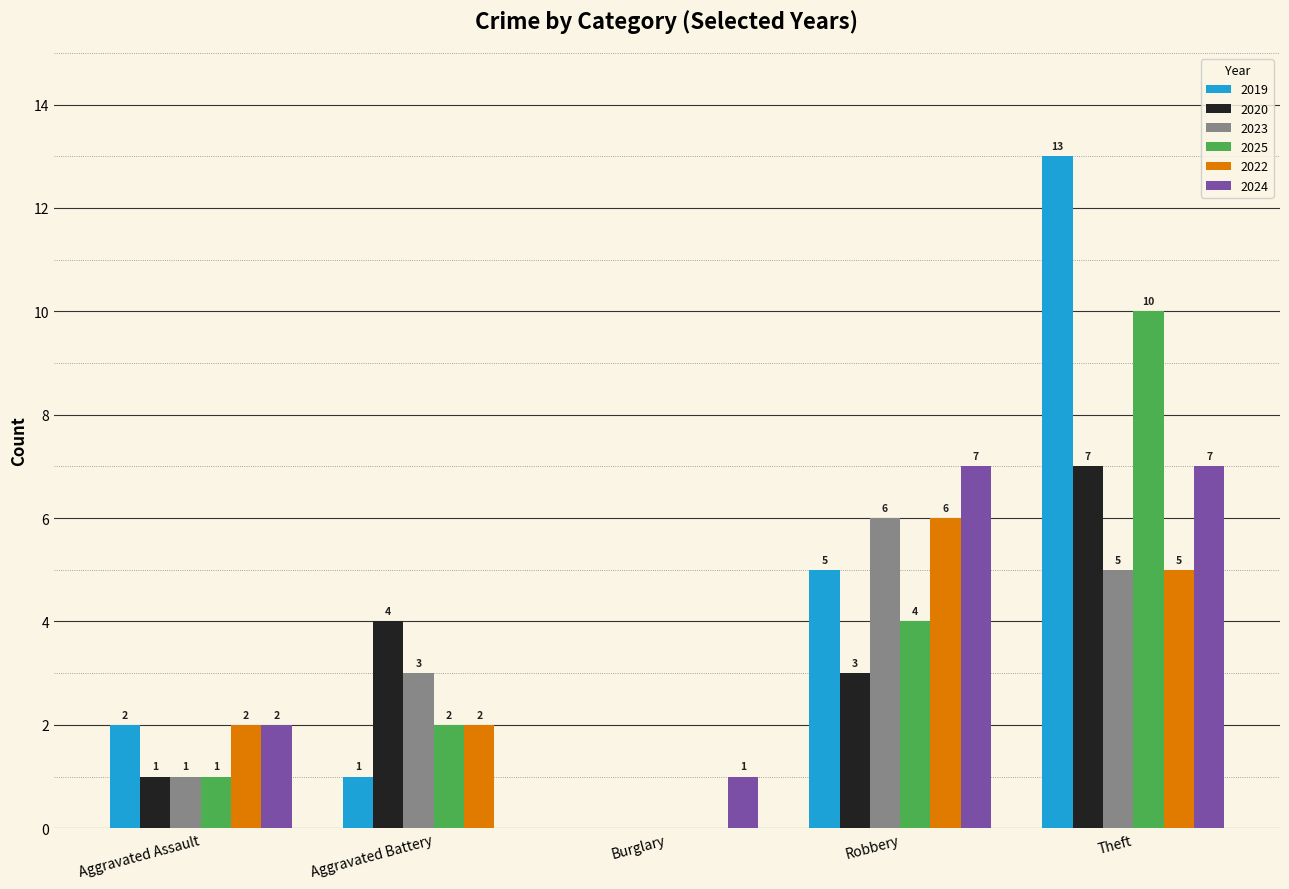

Count the 2024 values in the range 1 to 7.

4